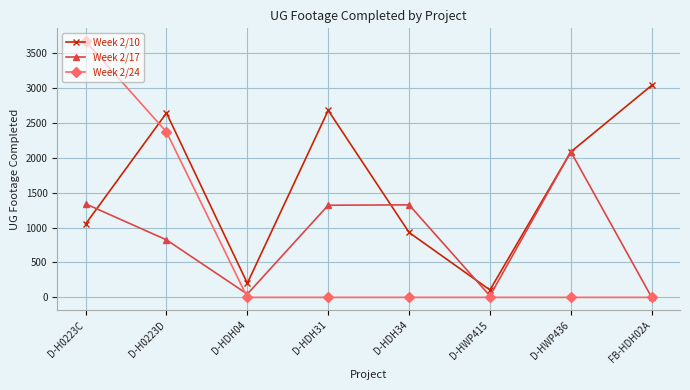

At which category is the sum across all series the highest?

D-H0223C